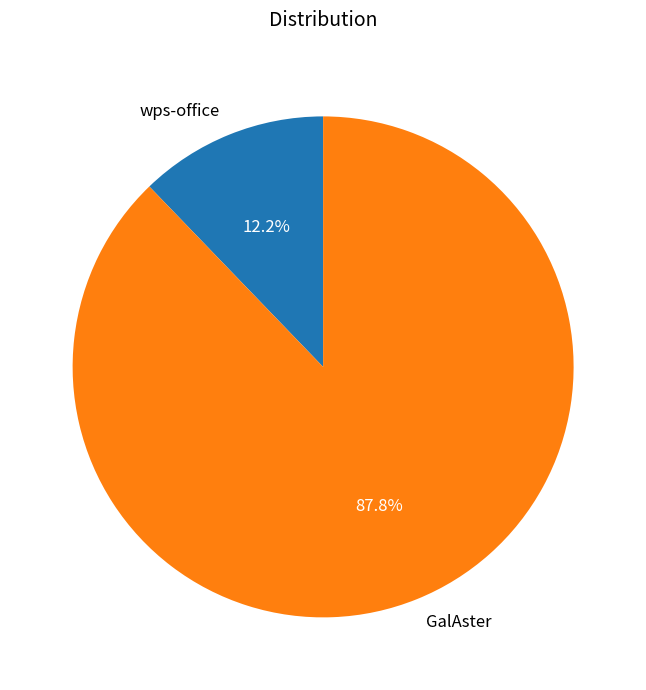

To the nearest percent, what is the average slice percentage?

50%